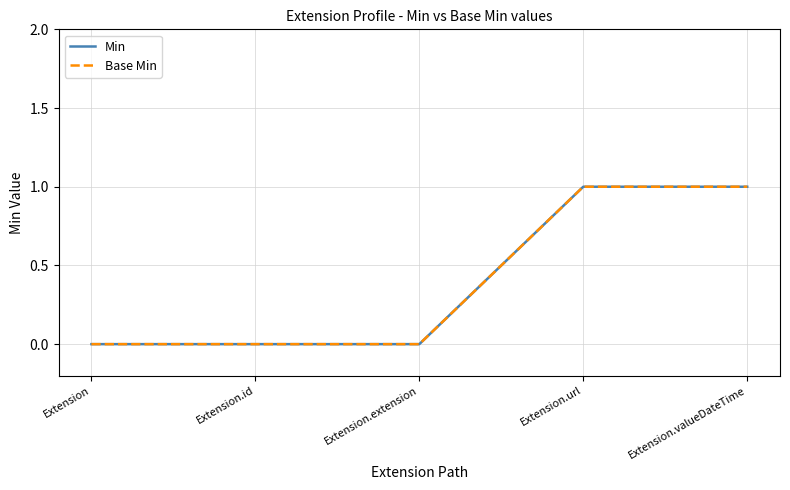

Is this an area chart (filled region under the line)?

No